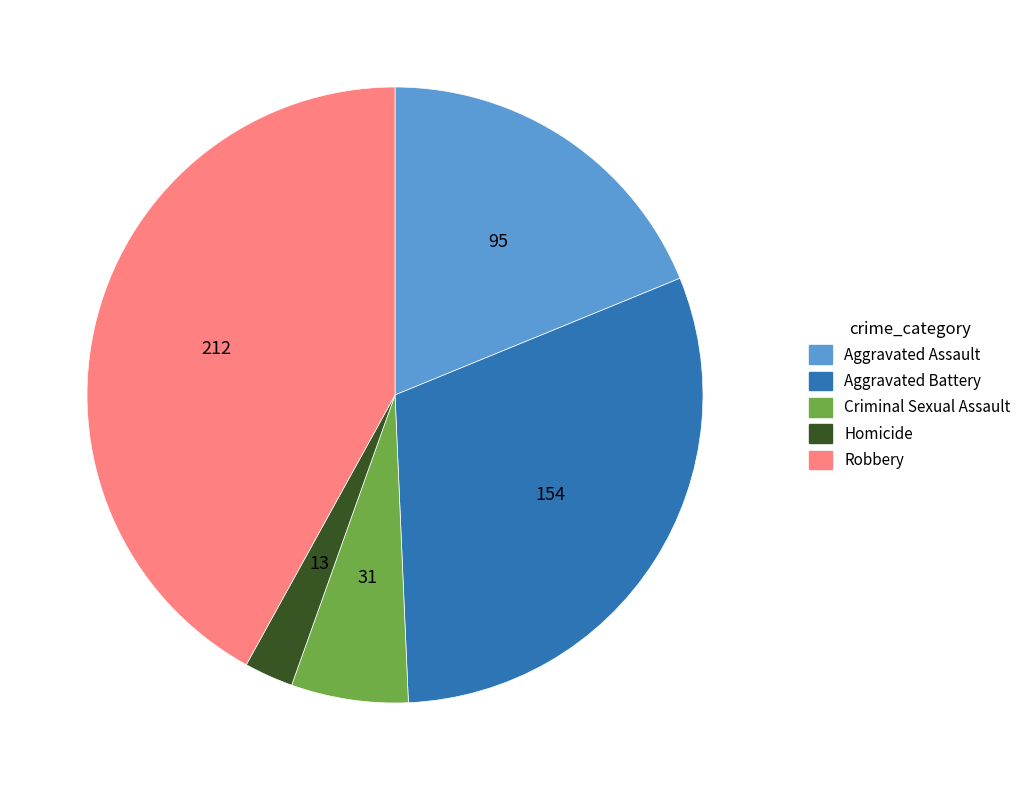

Rank the categories by value from lowest to highest.

Homicide, Criminal Sexual Assault, Aggravated Assault, Aggravated Battery, Robbery